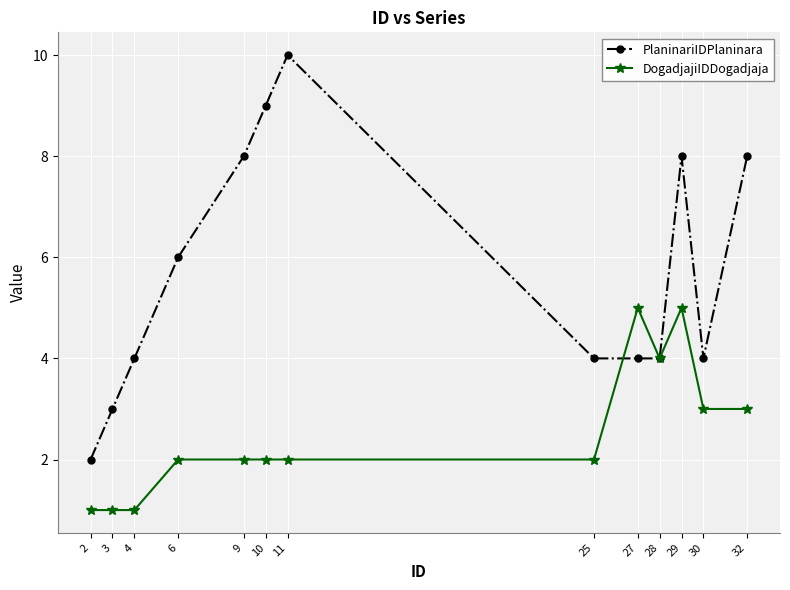

List the series in order of their overall mean, lowest first.

DogadjajiIDDogadjaja, PlaninariIDPlaninara